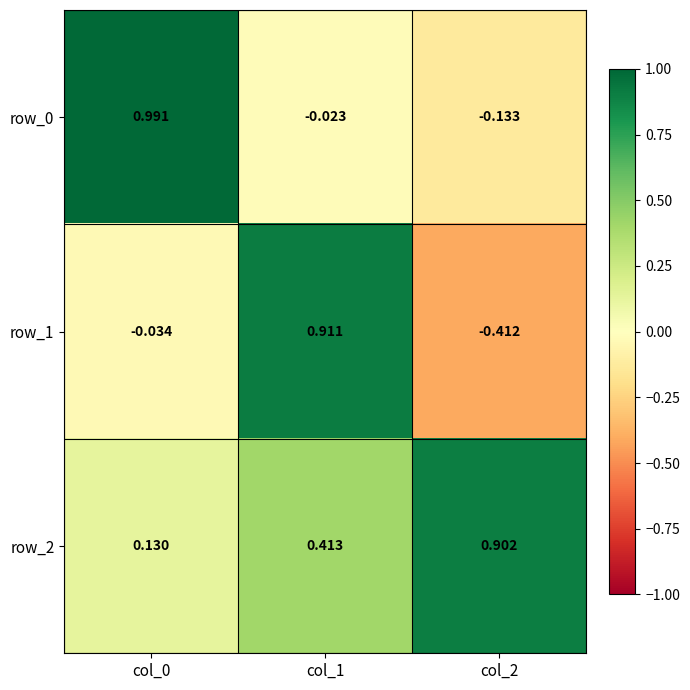

What is the difference between the row_2 values at col_1 and col_2?

0.5